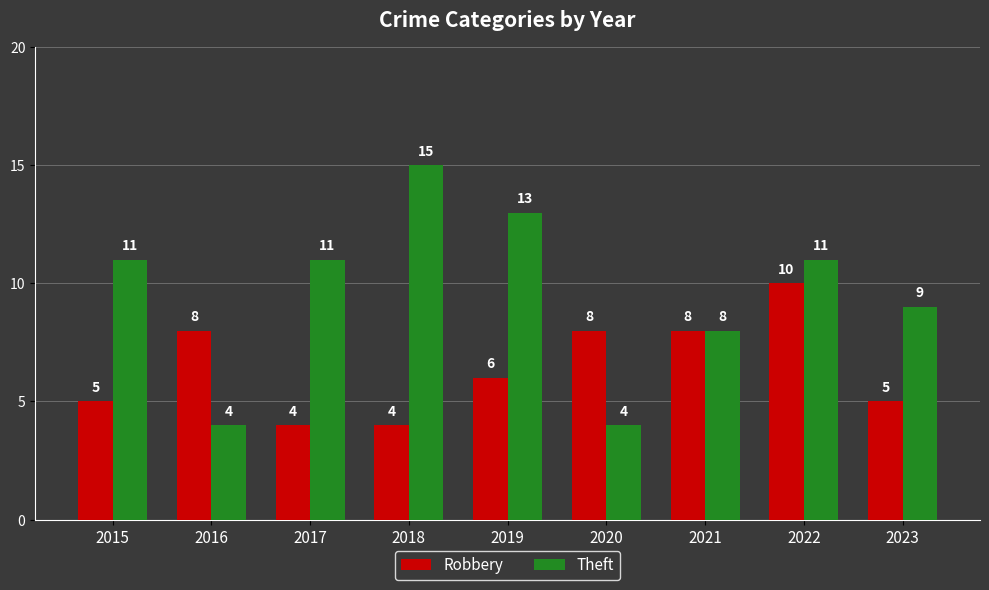

Reading left to right, transcribe all the data shown in this chart.

Robbery: 2015=5	2016=8	2017=4	2018=4	2019=6	2020=8	2021=8	2022=10	2023=5
Theft: 2015=11	2016=4	2017=11	2018=15	2019=13	2020=4	2021=8	2022=11	2023=9